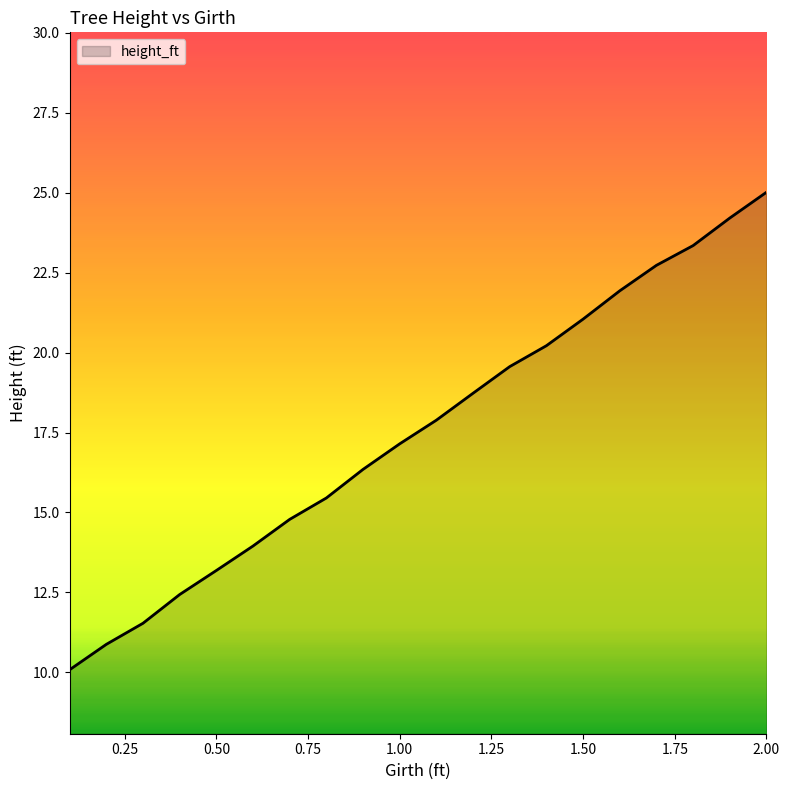

What is the difference between the second highest and minimum values?

14.1